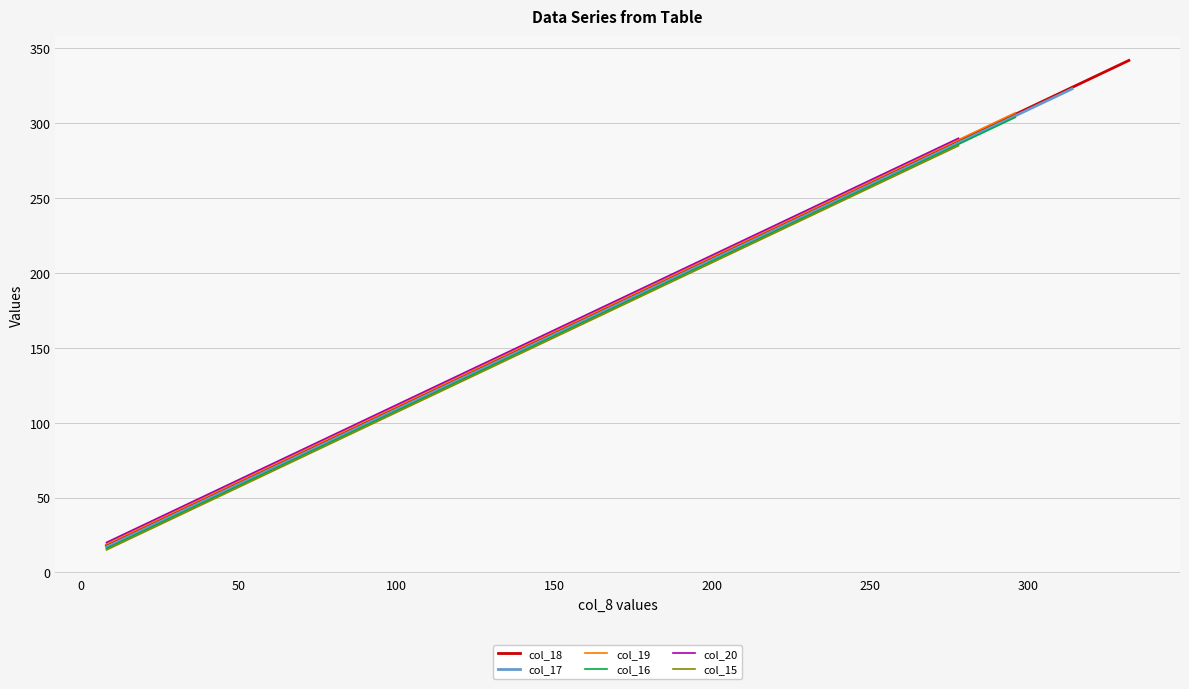

What is the sum of all values?

3420